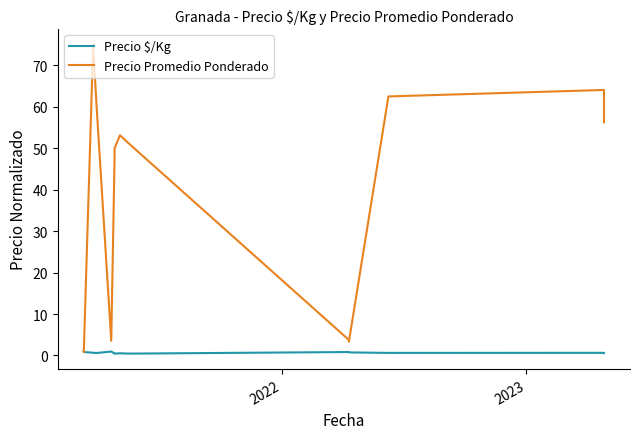

What is the average value of the Precio Promedio Ponderado series?

38.1